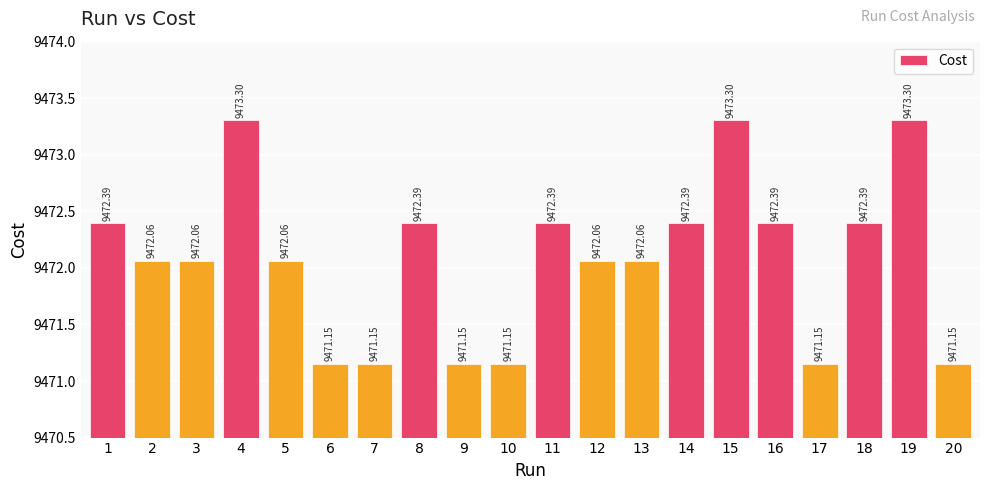

What is the sum of all values?

189441.5